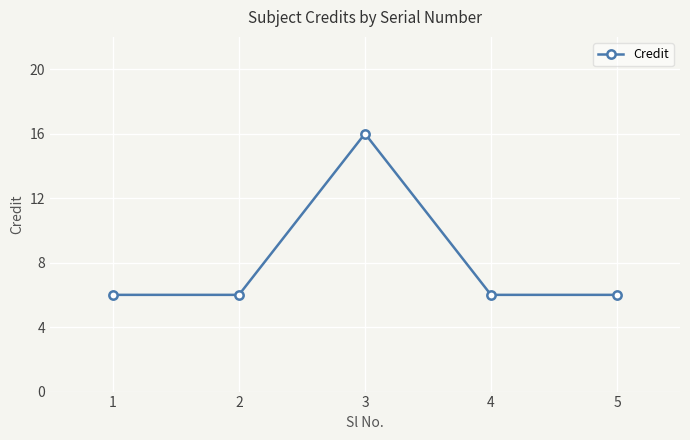

How many interior local peaks (higher than both neighbors) does the data have?

1